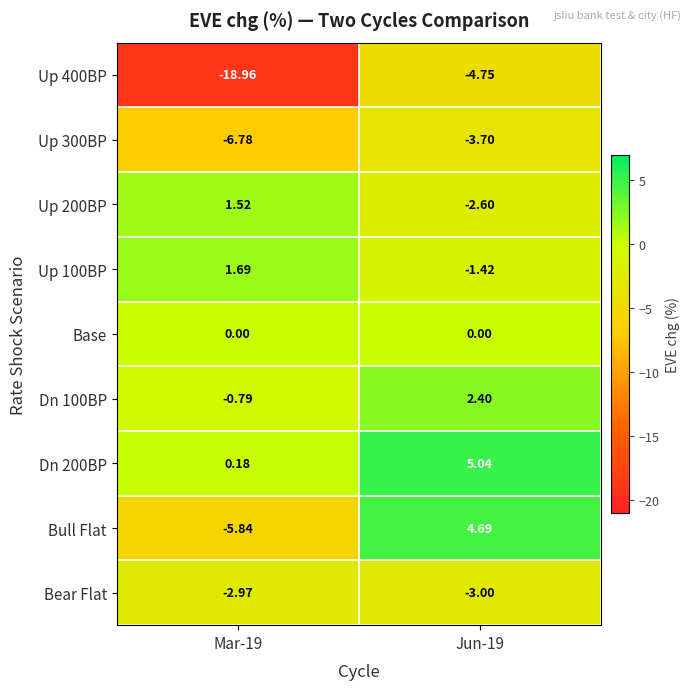

Is the value of Bear Flat at Mar-19 greater than the value of Dn 100BP at Mar-19?

No